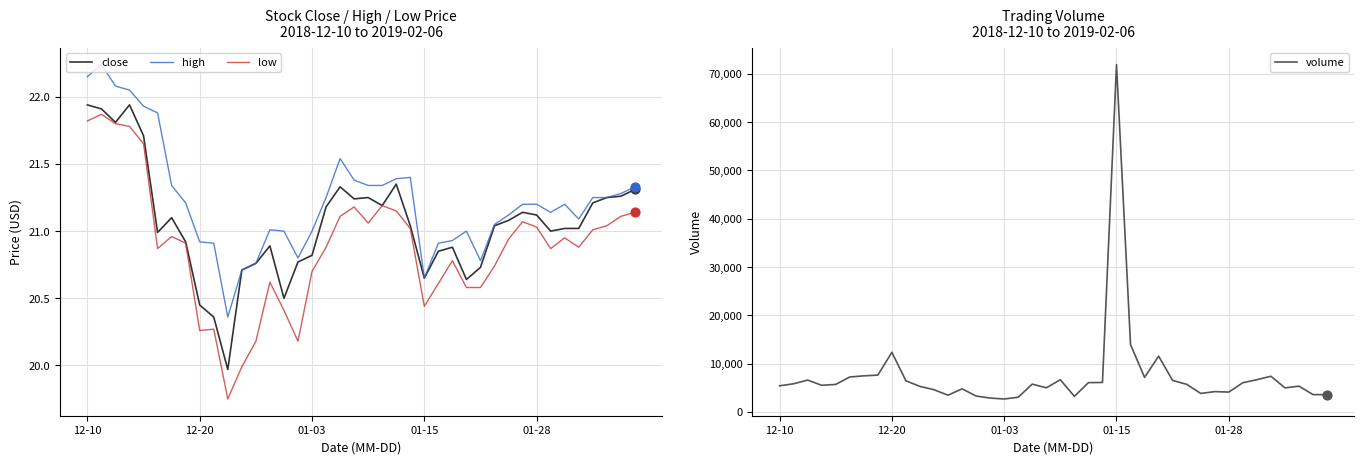

Which series has the largest total across all categories?

volume